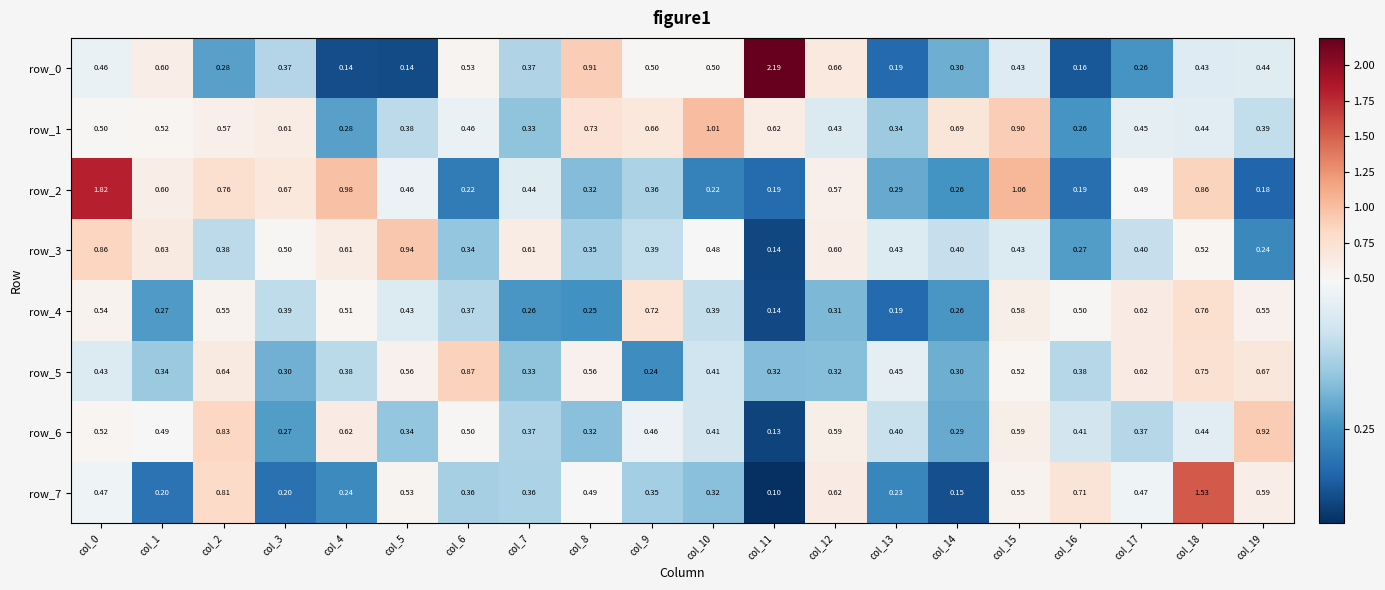

Is the value of row_5 at col_16 greater than the value of row_0 at col_14?

Yes